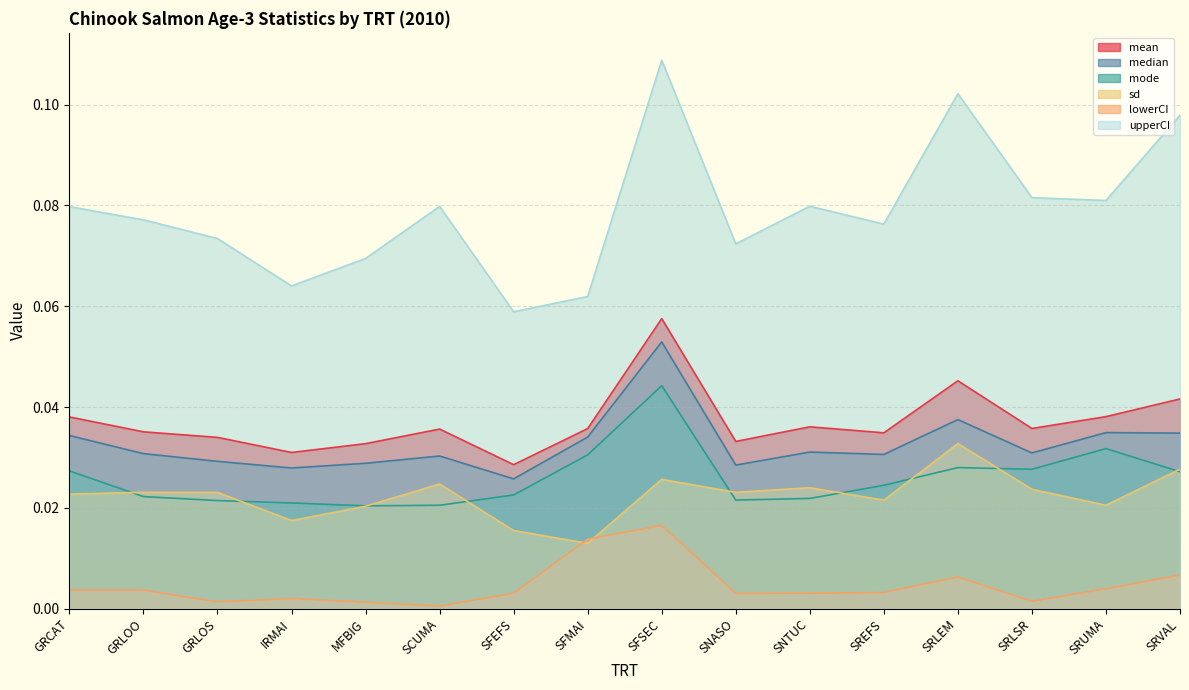

Which label corresponds to the smallest value in the chart?

SCUMA